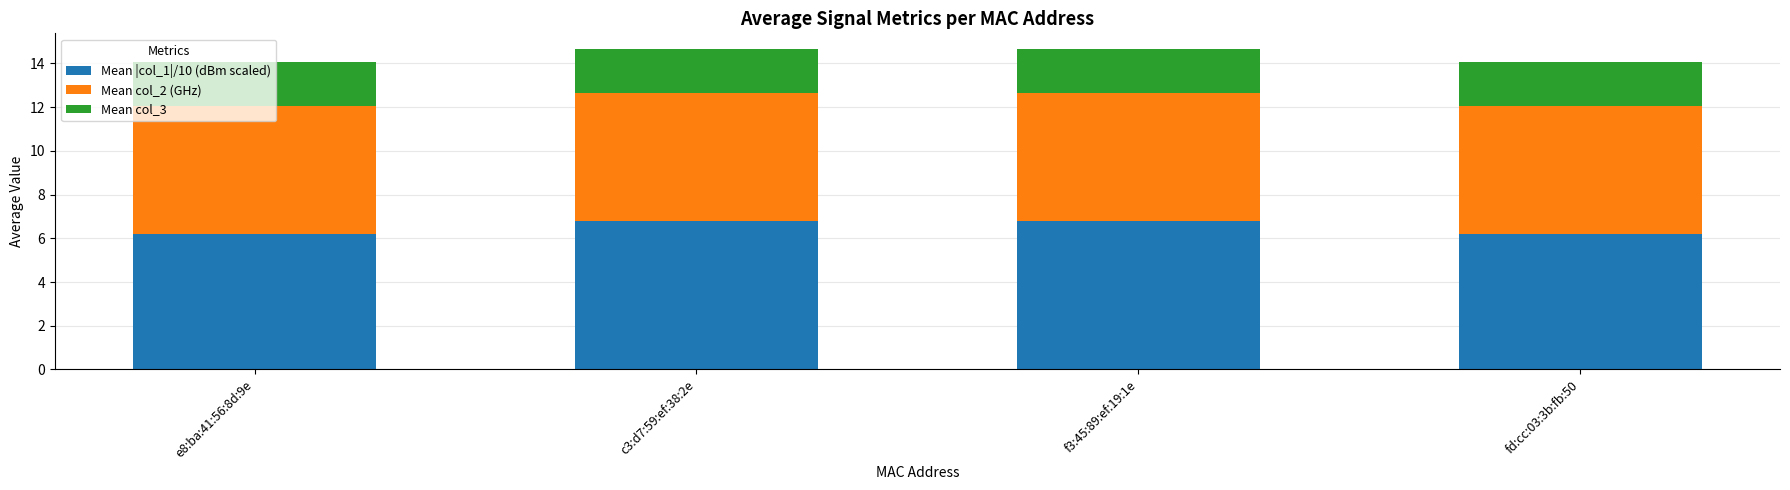

Is it true that Mean |col_1|/10 (dBm scaled) equals 6.2 at fd:cc:03:3b:fb:50?

True